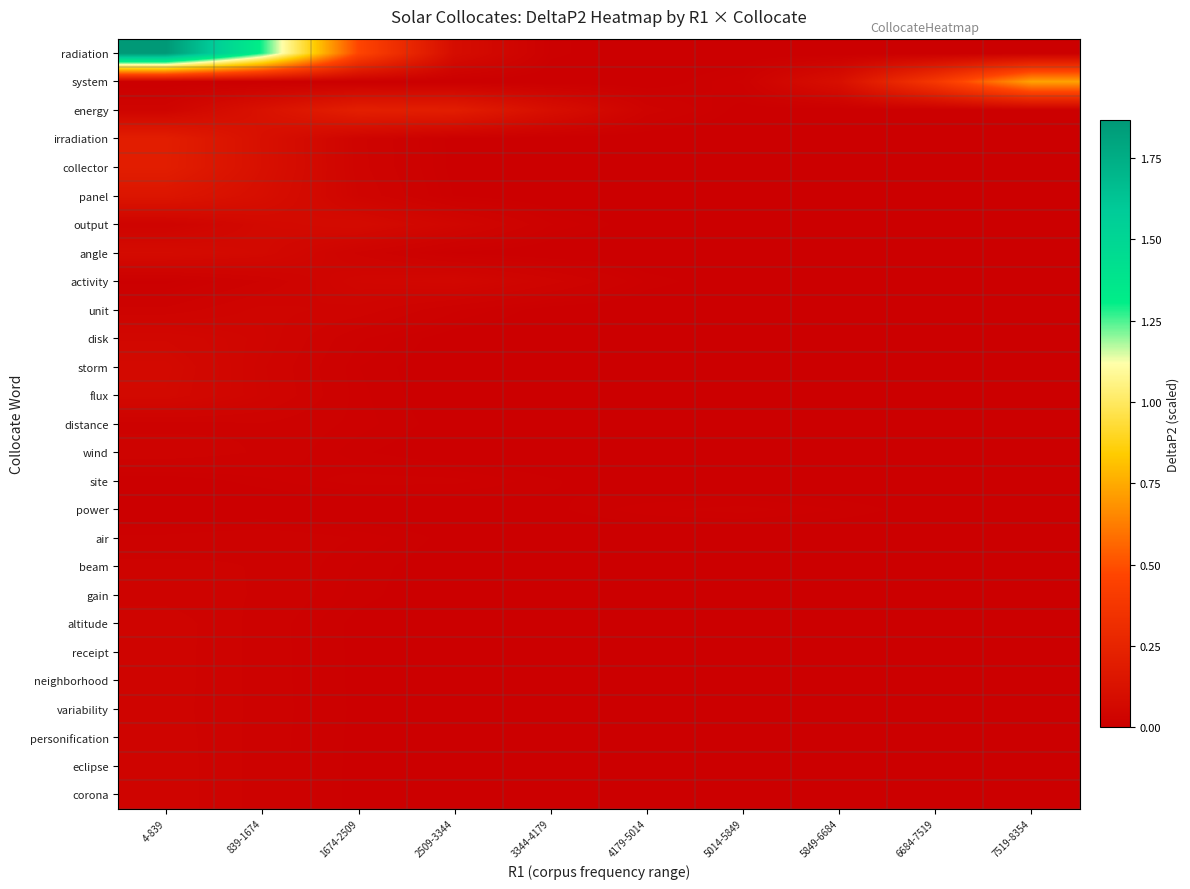

Which series has the largest total across all categories?

radiation